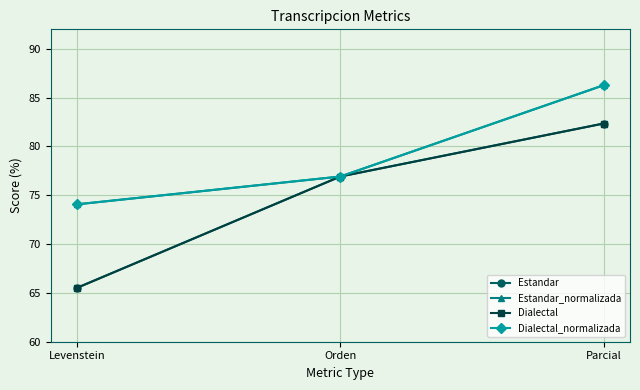

What position from the right is Levenstein?

3